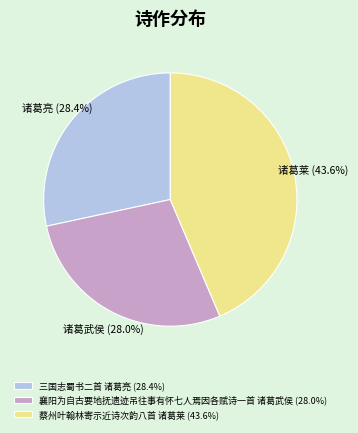

What is the total percentage of 襄阳为自古要地抚遗迹吊往事有怀七人焉因各赋诗一首 诸葛武侯 and 蔡州叶翰林寄示近诗次韵八首 诸葛莱?

71.6%